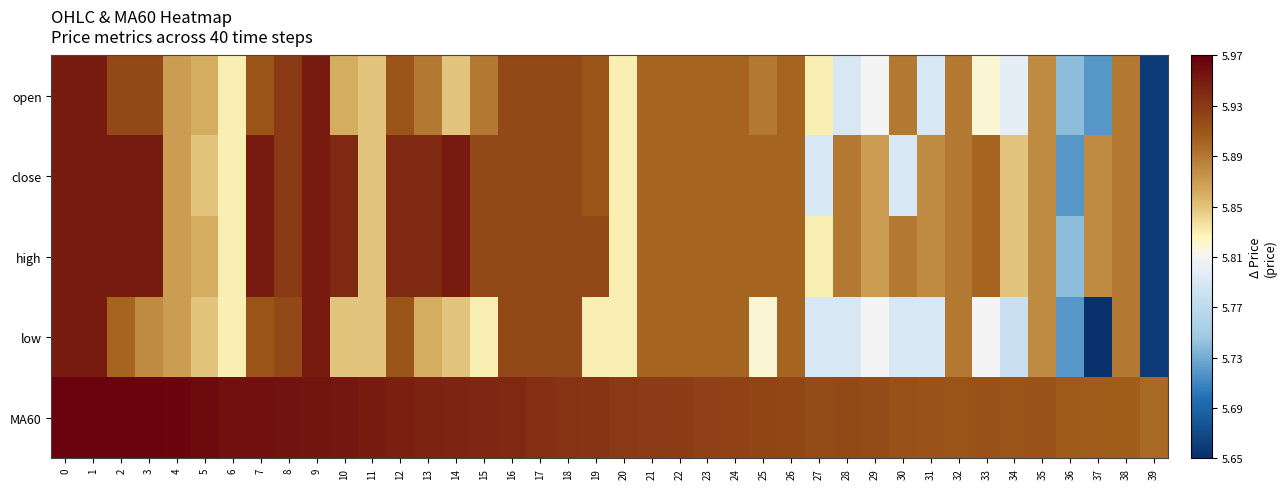

Reading right to left, what are all the values shown in this chart?

open: 39=5.7	38=5.9	37=5.7	36=5.7	35=5.9	34=5.8	33=5.8	32=5.9	31=5.8	30=5.9	29=5.8	28=5.8	27=5.8	26=5.9	25=5.9	24=5.9	23=5.9	22=5.9	21=5.9	20=5.8	19=5.9	18=5.9	17=5.9	16=5.9	15=5.9	14=5.8	13=5.9	12=5.9	11=5.8	10=5.9	9=6.0	8=5.9	7=5.9	6=5.8	5=5.9	4=5.9	3=5.9	2=5.9	1=6.0	0=6.0
close: 39=5.7	38=5.9	37=5.9	36=5.7	35=5.9	34=5.8	33=5.9	32=5.9	31=5.9	30=5.8	29=5.9	28=5.9	27=5.8	26=5.9	25=5.9	24=5.9	23=5.9	22=5.9	21=5.9	20=5.8	19=5.9	18=5.9	17=5.9	16=5.9	15=5.9	14=6.0	13=5.9	12=5.9	11=5.8	10=5.9	9=6.0	8=5.9	7=6.0	6=5.8	5=5.8	4=5.9	3=6.0	2=6.0	1=6.0	0=6.0
high: 39=5.7	38=5.9	37=5.9	36=5.7	35=5.9	34=5.8	33=5.9	32=5.9	31=5.9	30=5.9	29=5.9	28=5.9	27=5.8	26=5.9	25=5.9	24=5.9	23=5.9	22=5.9	21=5.9	20=5.8	19=5.9	18=5.9	17=5.9	16=5.9	15=5.9	14=6.0	13=5.9	12=5.9	11=5.8	10=5.9	9=6.0	8=5.9	7=6.0	6=5.8	5=5.9	4=5.9	3=6.0	2=6.0	1=6.0	0=6.0
low: 39=5.7	38=5.9	37=5.7	36=5.7	35=5.9	34=5.8	33=5.8	32=5.9	31=5.8	30=5.8	29=5.8	28=5.8	27=5.8	26=5.9	25=5.8	24=5.9	23=5.9	22=5.9	21=5.9	20=5.8	19=5.8	18=5.9	17=5.9	16=5.9	15=5.8	14=5.8	13=5.9	12=5.9	11=5.8	10=5.8	9=6.0	8=5.9	7=5.9	6=5.8	5=5.8	4=5.9	3=5.9	2=5.9	1=6.0	0=6.0
MA60: 39=5.9	38=5.9	37=5.9	36=5.9	35=5.9	34=5.9	33=5.9	32=5.9	31=5.9	30=5.9	29=5.9	28=5.9	27=5.9	26=5.9	25=5.9	24=5.9	23=5.9	22=5.9	21=5.9	20=5.9	19=5.9	18=5.9	17=5.9	16=5.9	15=5.9	14=5.9	13=5.9	12=5.9	11=5.9	10=6.0	9=6.0	8=6.0	7=6.0	6=6.0	5=6.0	4=6.0	3=6.0	2=6.0	1=6.0	0=6.0